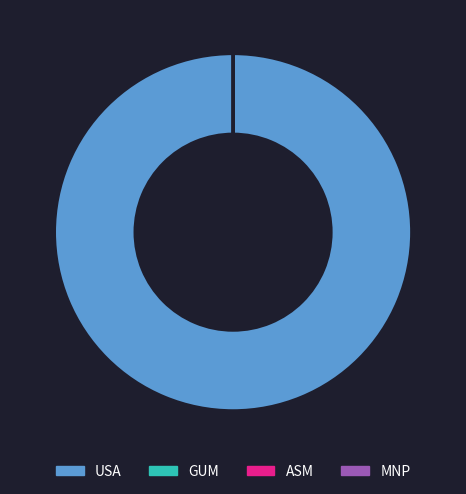

Is it true that USA is 100% of the pie?

True